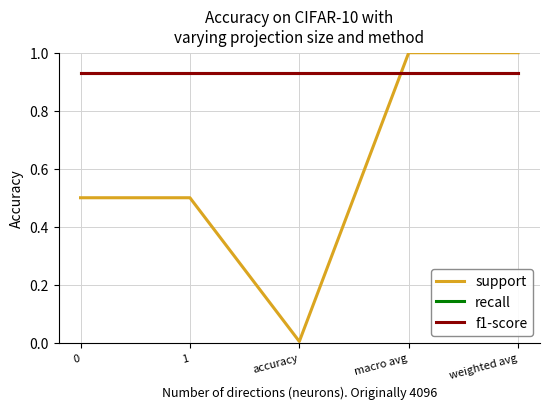

What is the sum of all f1-score values?

4.7